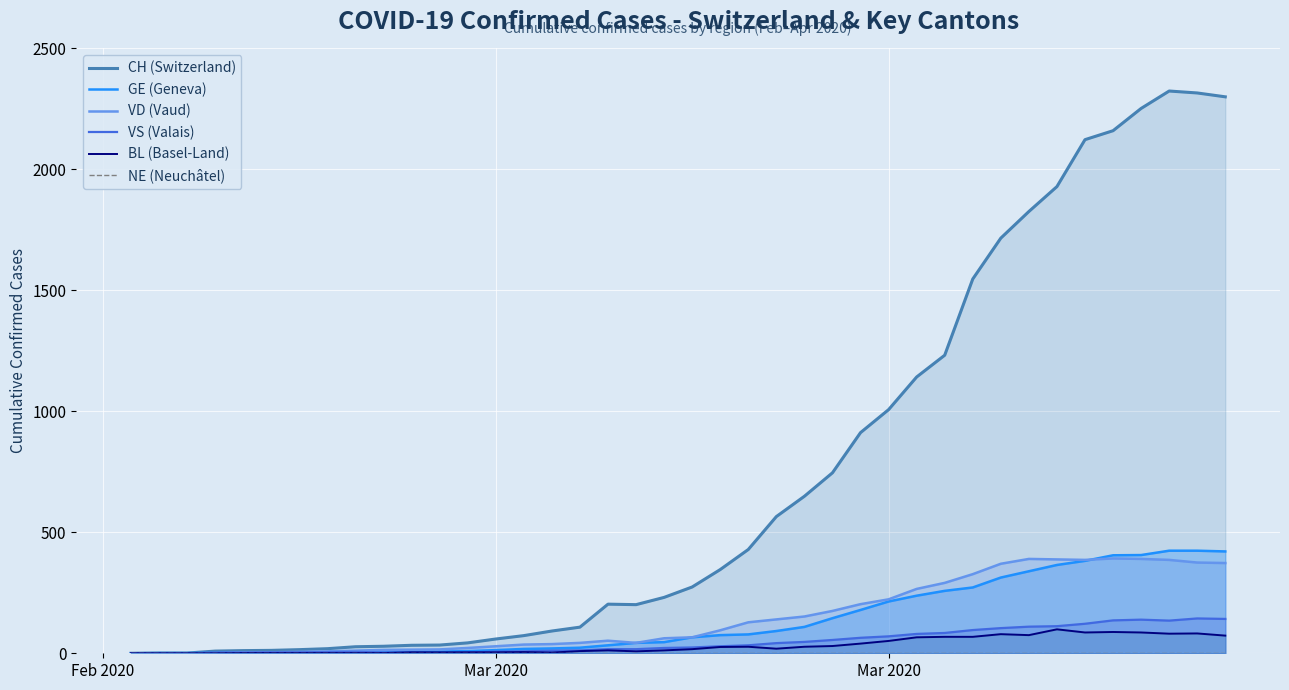

How many lines are shown in the chart?

6